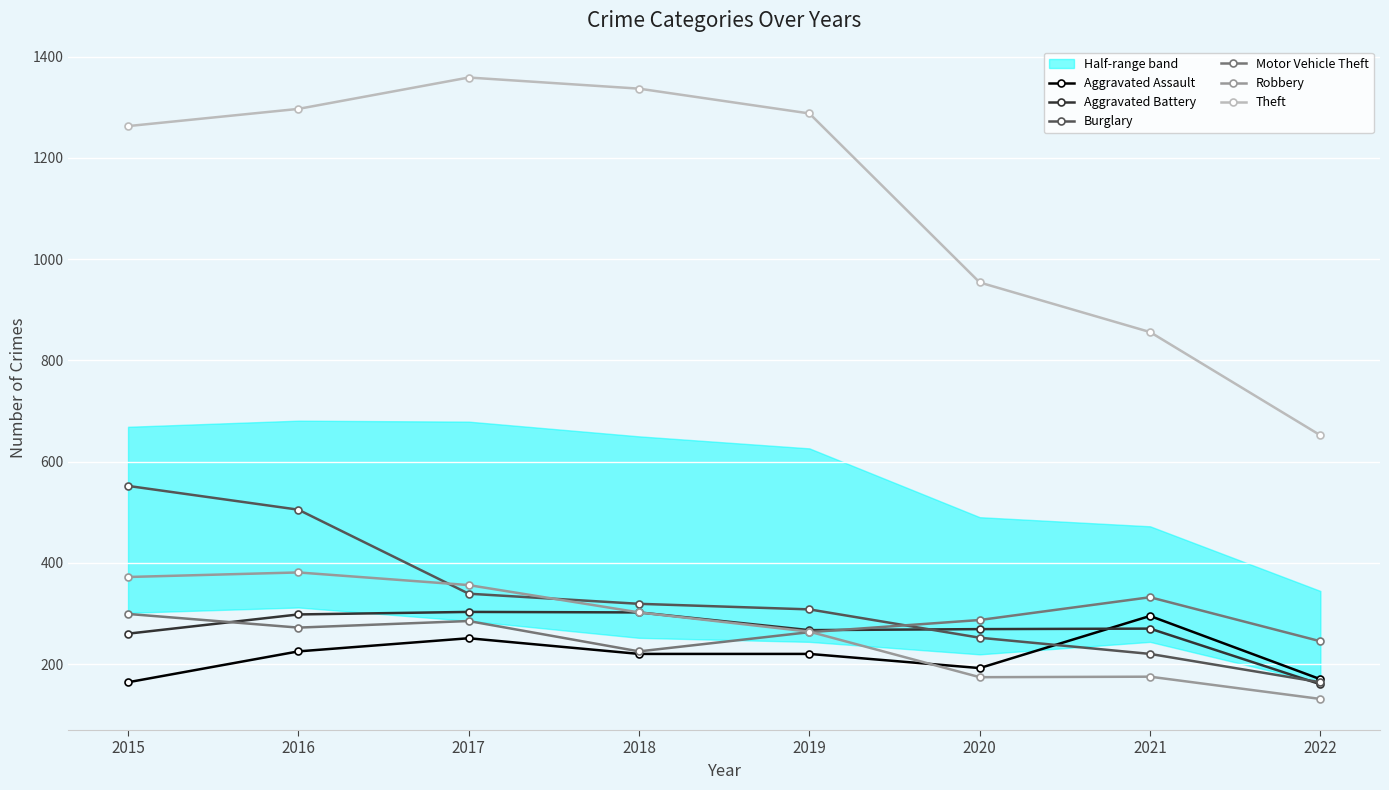

After their last crossing, which series has the higher values: Aggravated Battery or Aggravated Assault?

Aggravated Assault